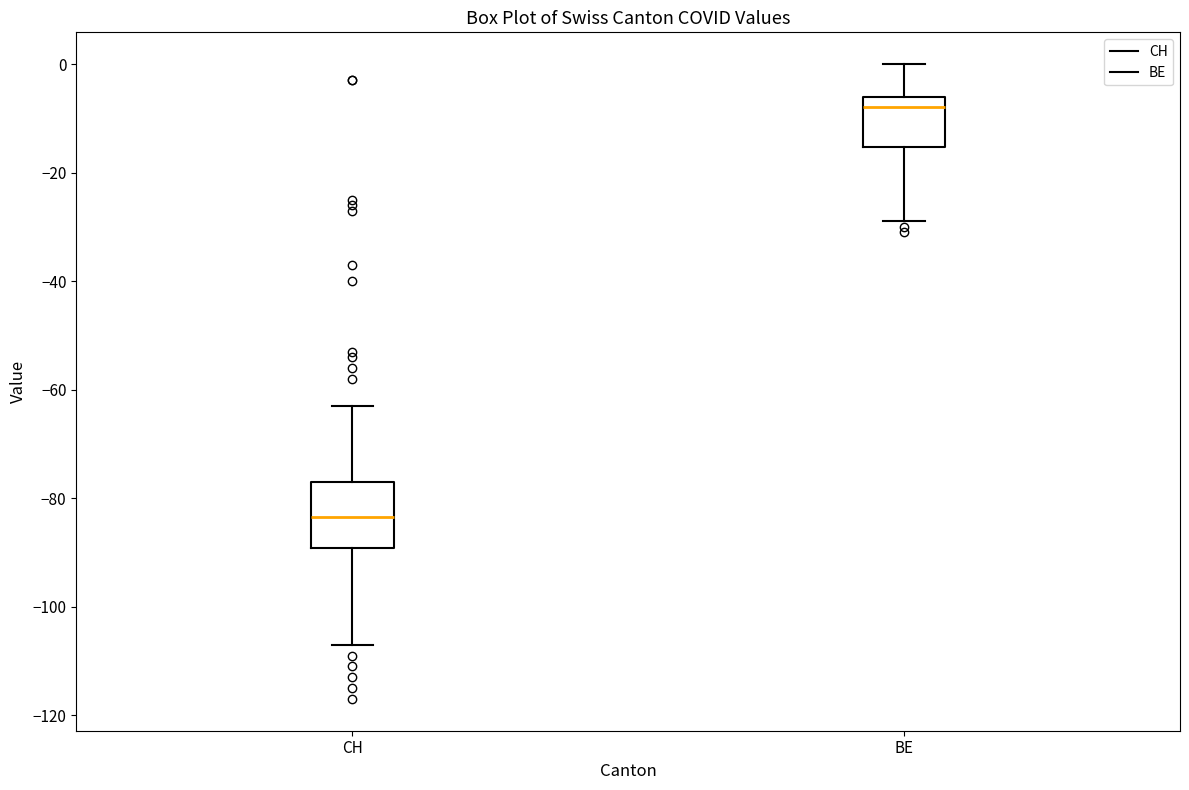

Which box has the lowest median line?

CH